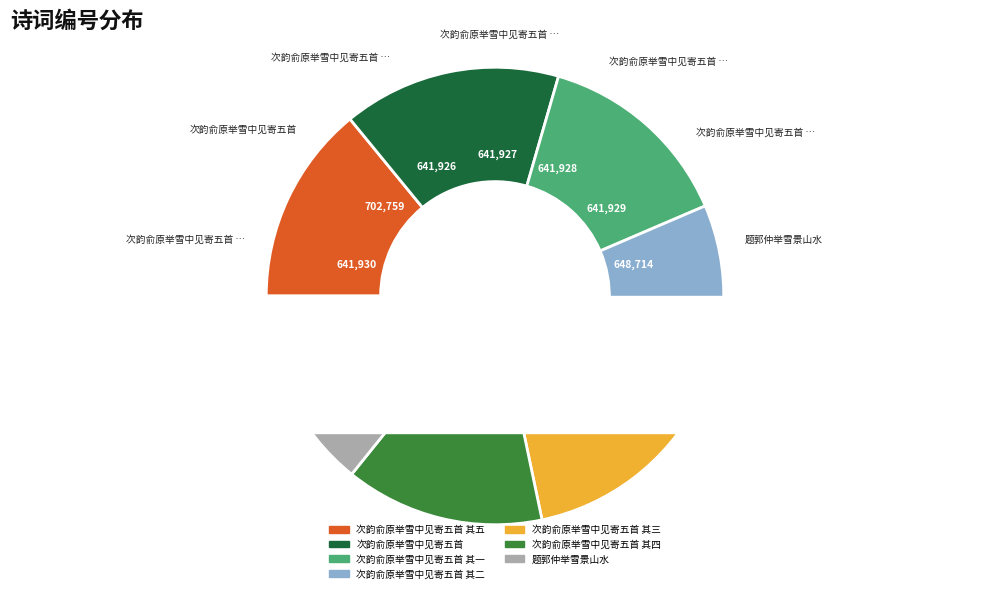

Between 题郭仲举雪景山水 and 次韵俞原举雪中见寄五首, which is larger?

次韵俞原举雪中见寄五首